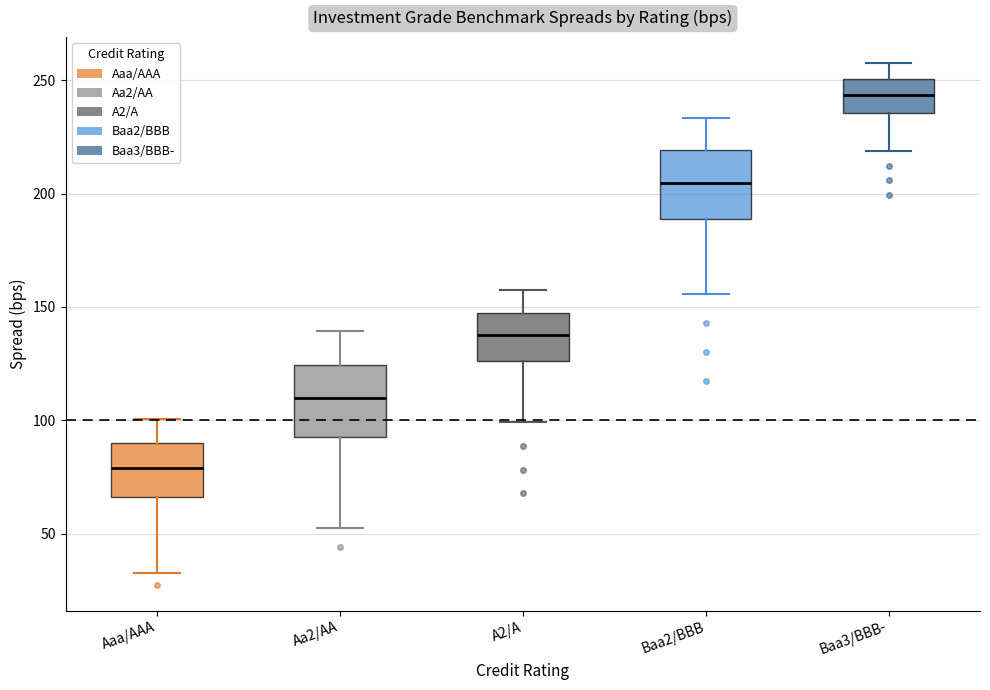

Where is the upper edge of the box for Baa2/BBB on the y-axis? The values are not printed on the chart, so give them approximately, as read against the axis.

220